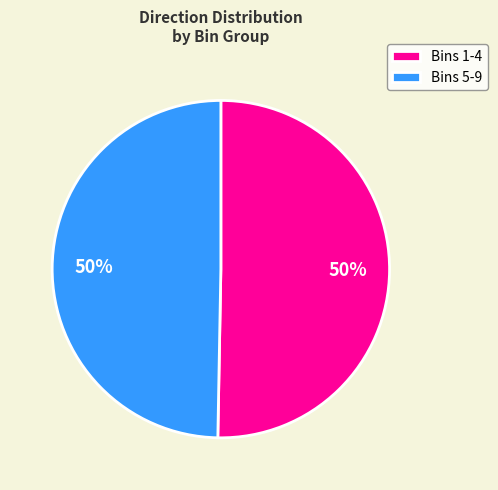

To the nearest percent, what is the average slice percentage?

50%